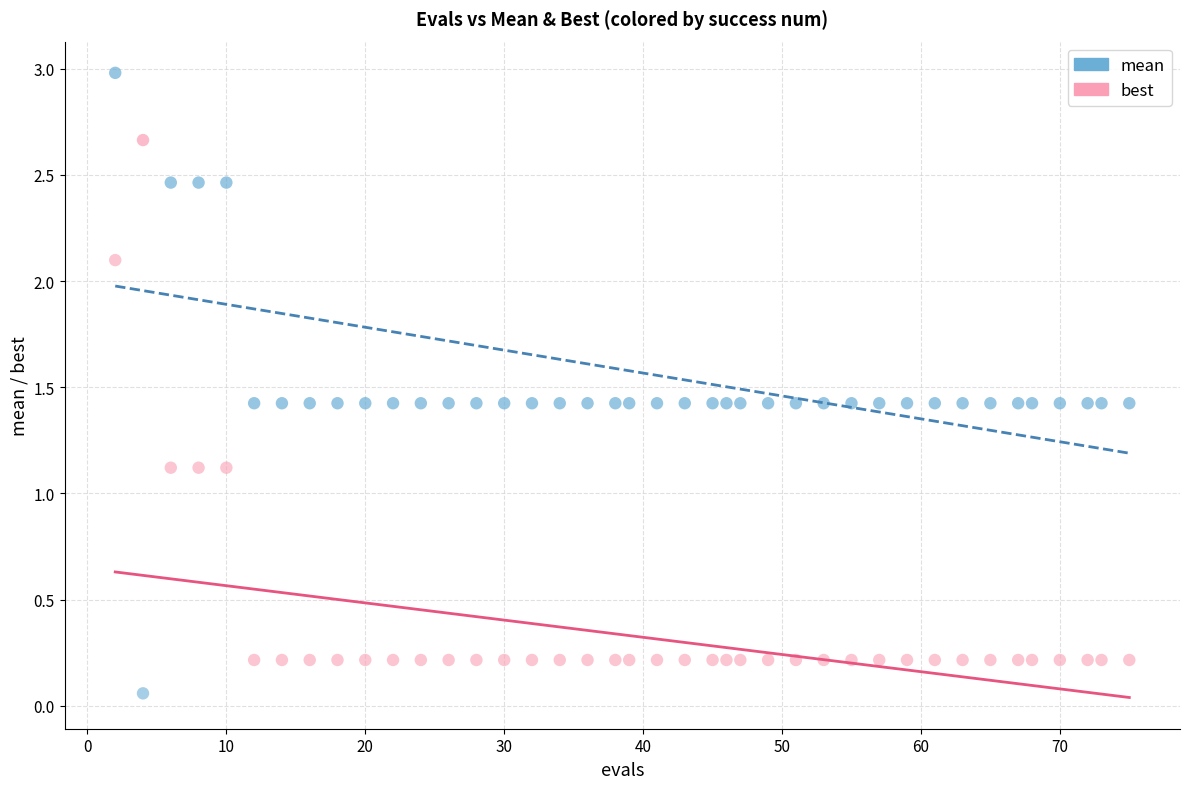

Across all data points, what is the range of Y values (max minus min)?

2.9